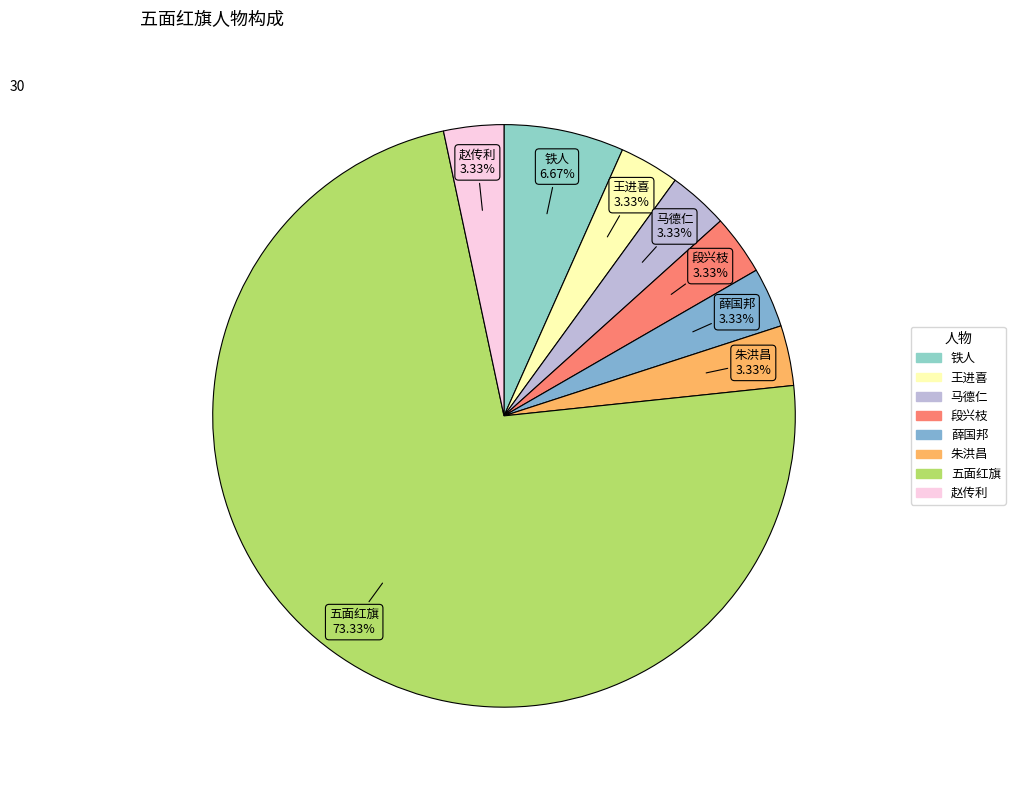

How much of the chart is everything except 王进喜?

96.7%